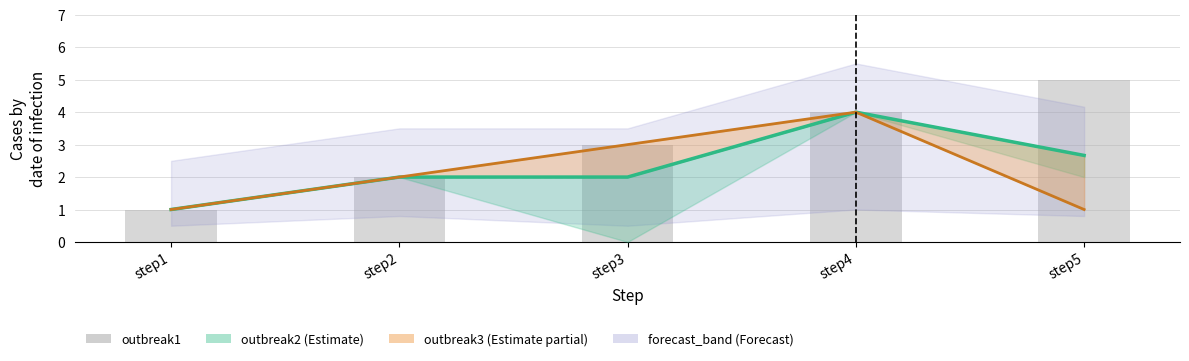

The outbreak1 series shows 5.7 at step4. True or false?

False